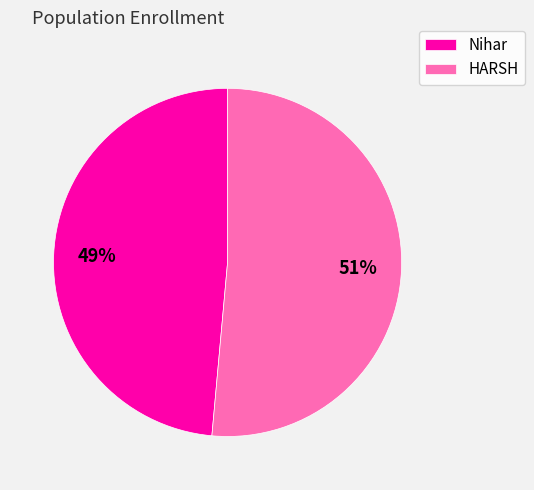

Is it true that HARSH is 61% of the pie?

False